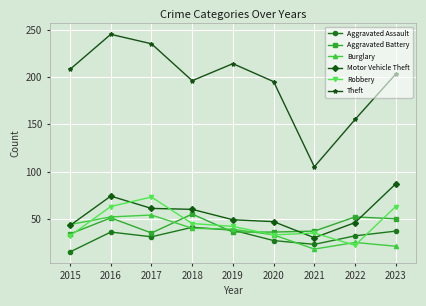

Where is the first local maximum for Robbery?

2017